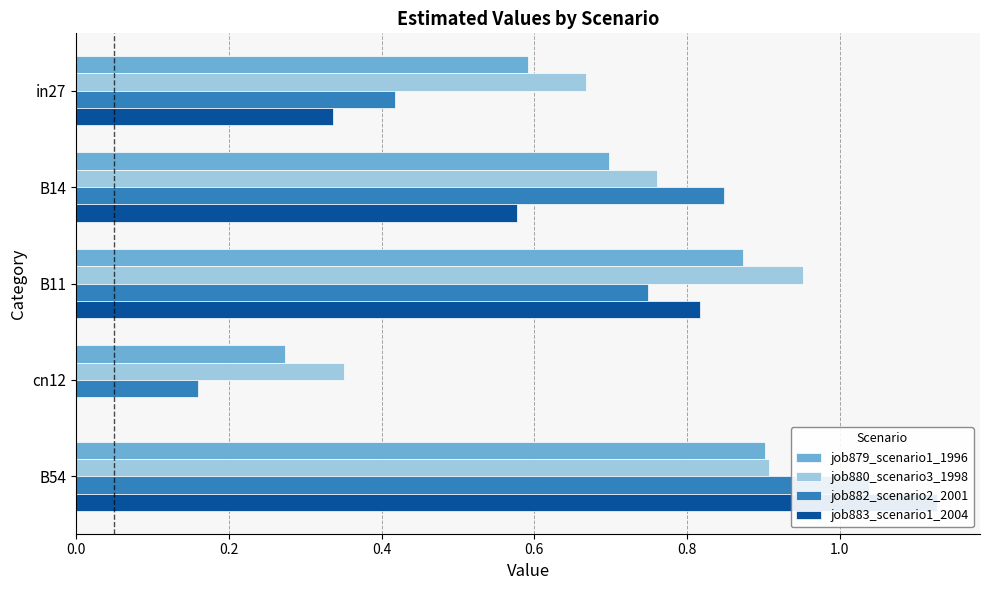

Is the value of job879_scenario1_1996 at B14 greater than the value of job882_scenario2_2001 at cn12?

Yes